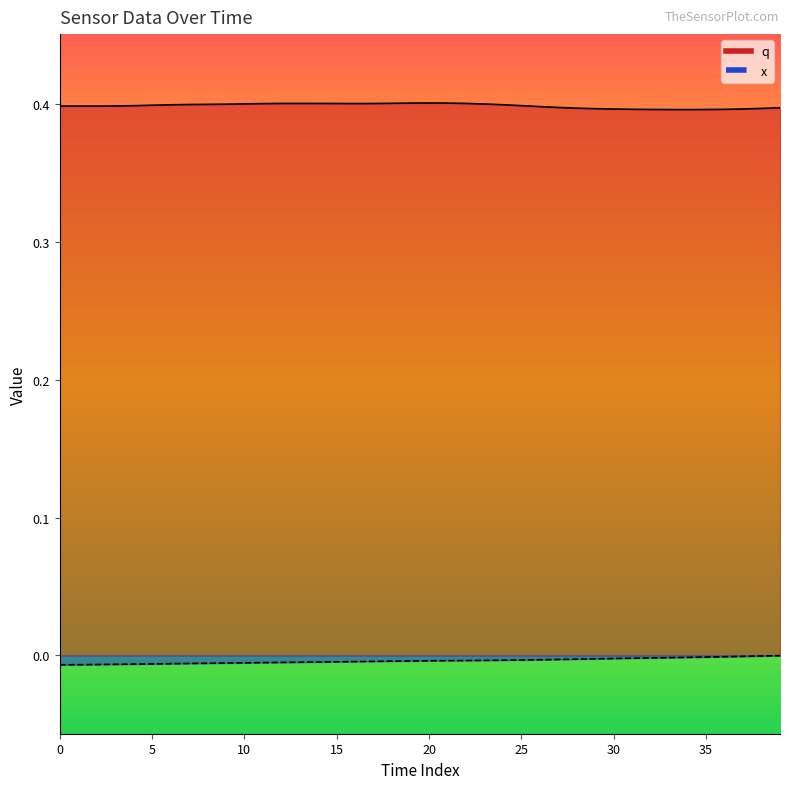

Does the chart display data point markers on the line(s)?

No